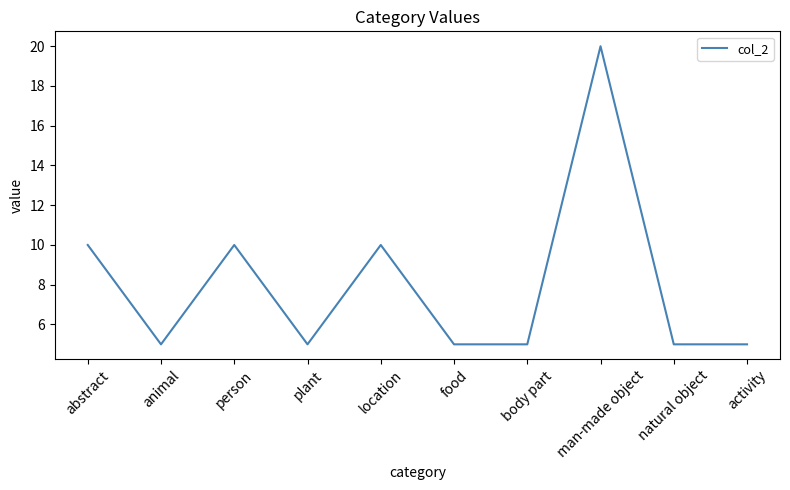

Approximately how many times larger is the value at abstract compared to body part?

2.0